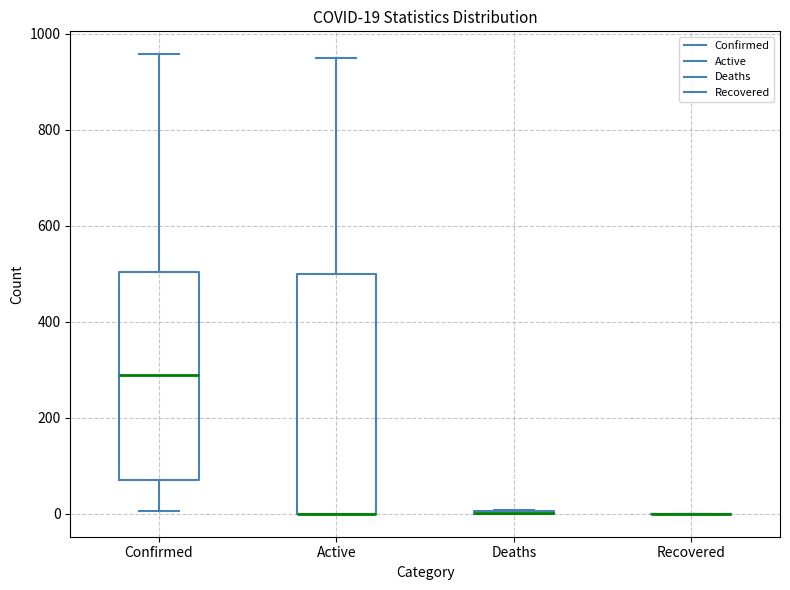

Comparing the boxes themselves (not the whiskers), which one is the tallest?

Active